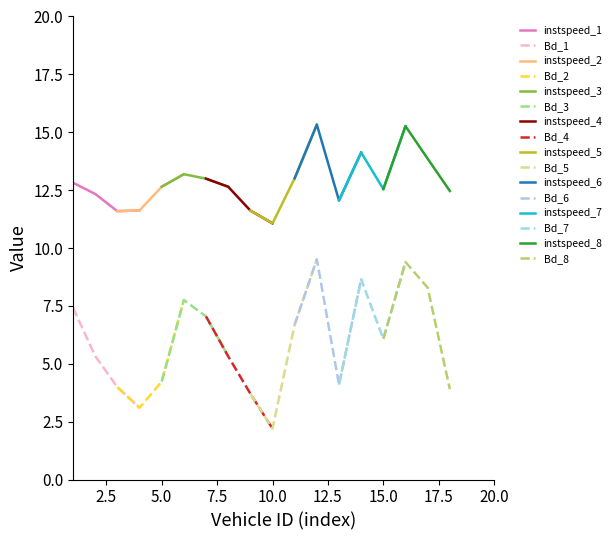

What is the highest value of the instspeed_1 series?

12.8